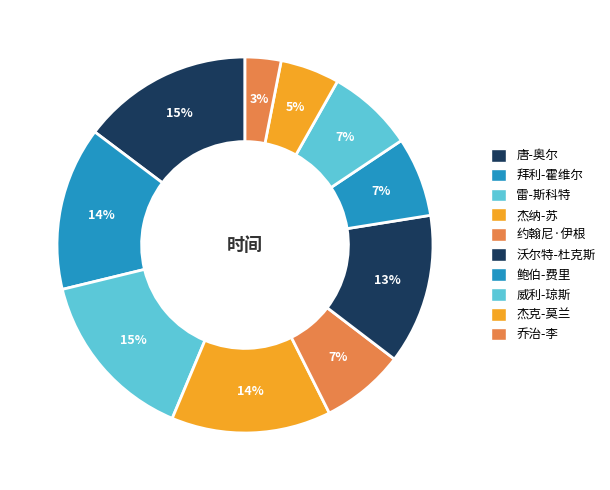

What percentage do 乔治-李 and 雷-斯科特 together represent?

18.0%